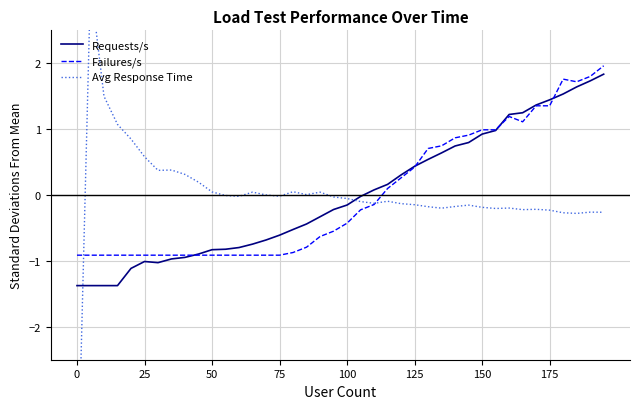

What is the minimum value for Requests/s?

-1.4